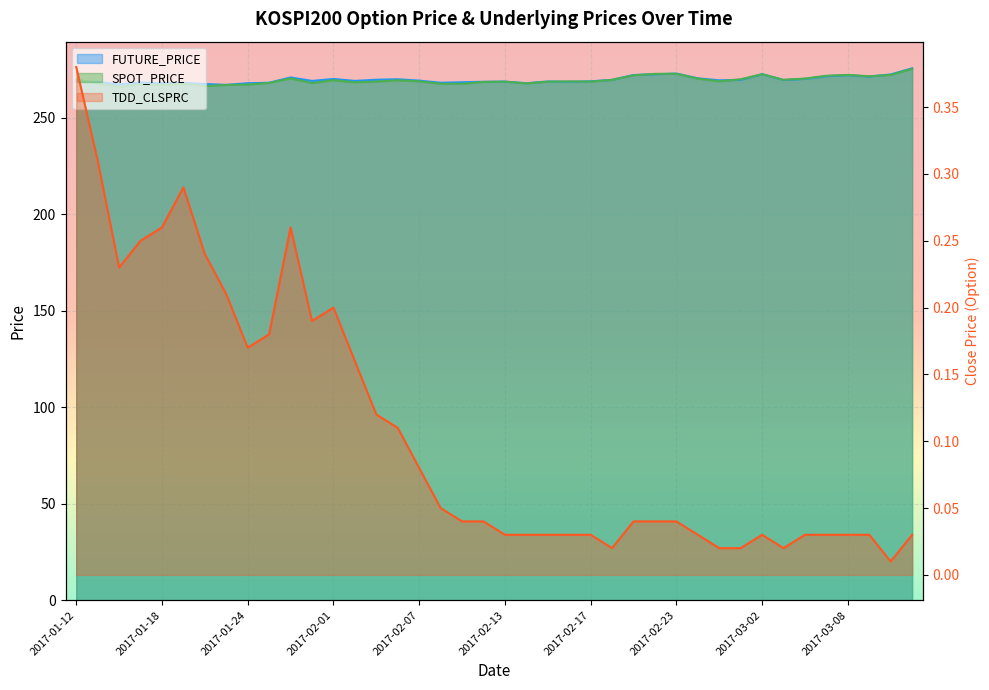

Is the value of SPOT_PRICE at 2017-02-27 greater than the value of TDD_CLSPRC at 2017-02-03?

Yes